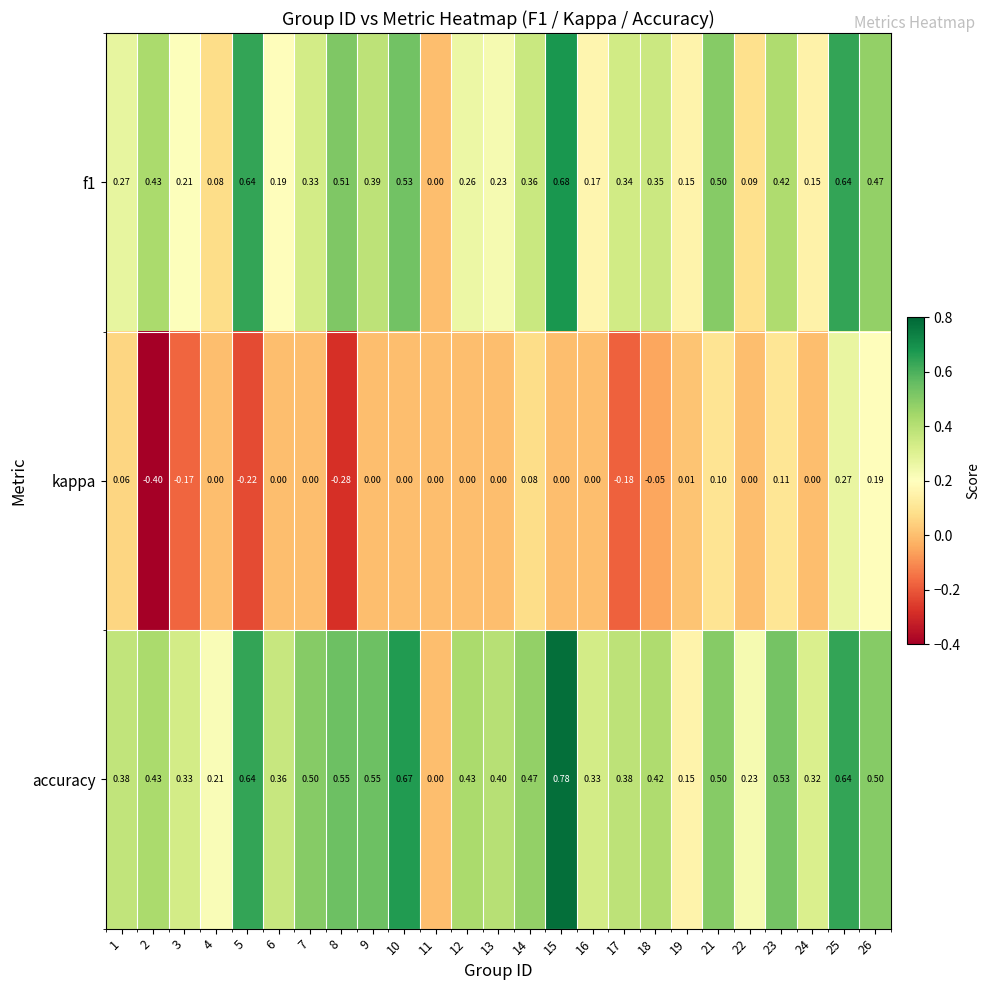

Which series has the widest spread of values?

accuracy